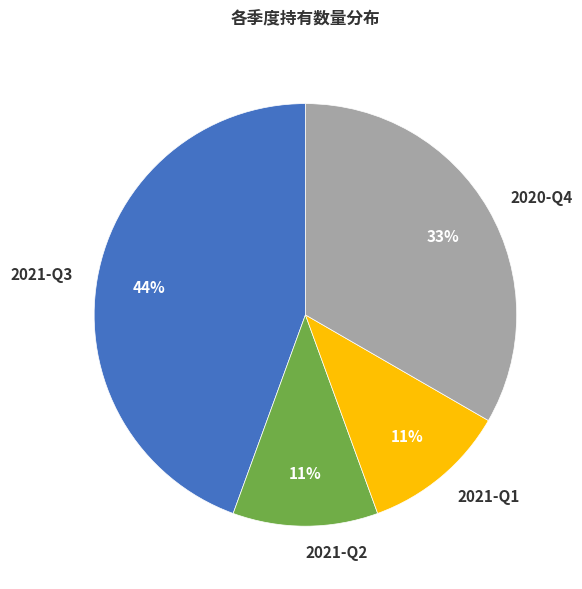

Do 2021-Q2 and 2021-Q3 together represent more than half of the pie?

Yes